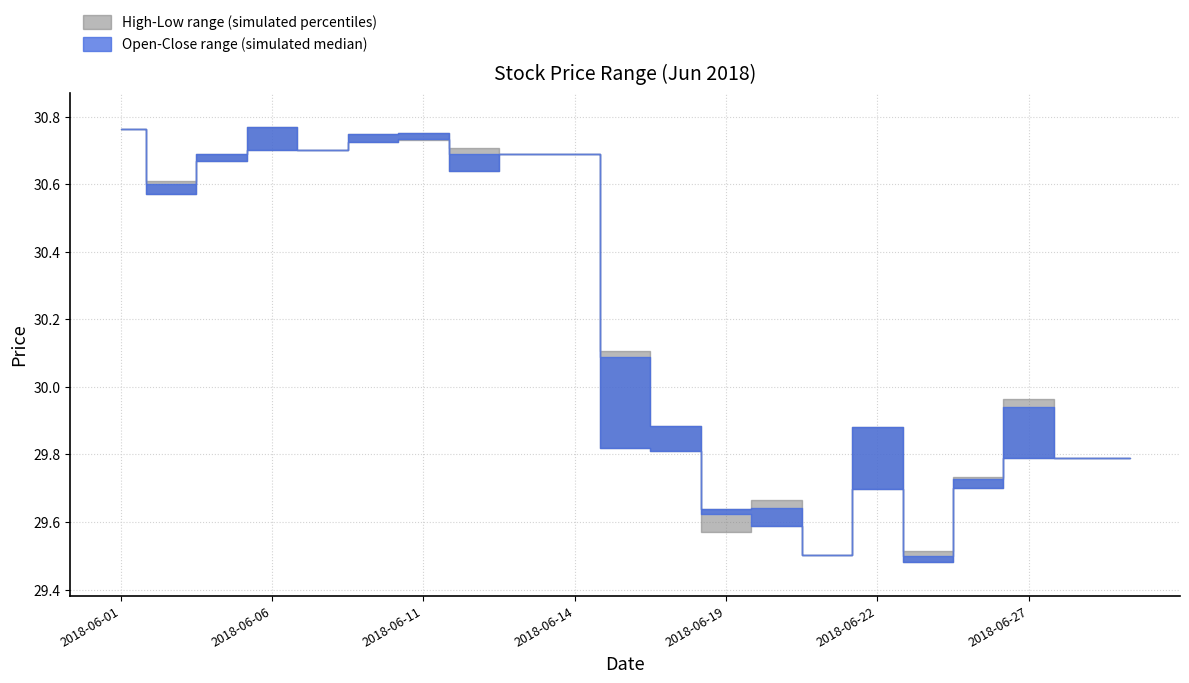

What is the sum of the Low values at 2018-06-20 and 2018-06-14?

60.3